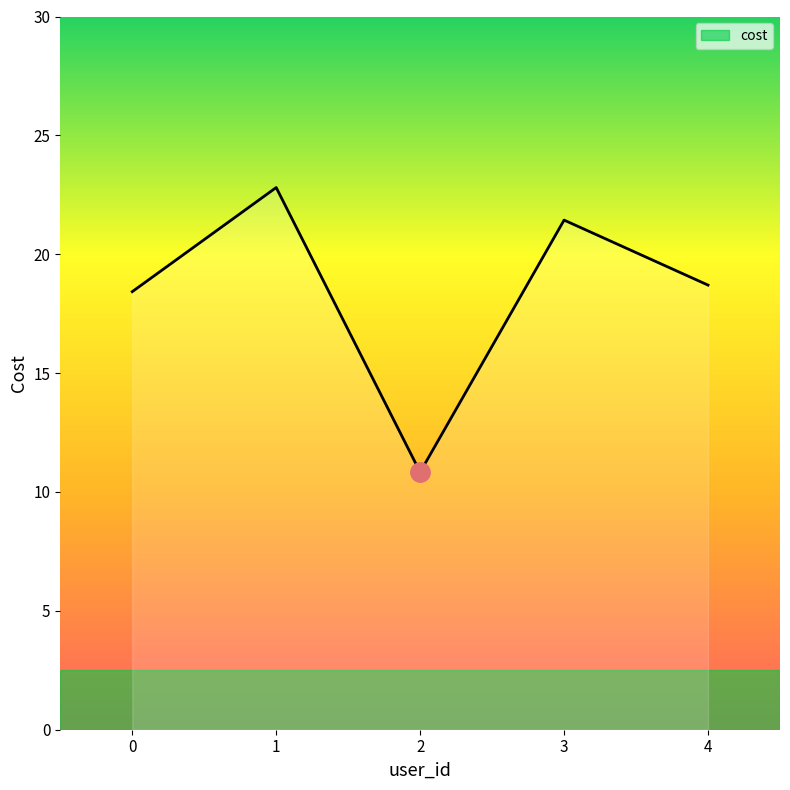

True or false: the data shows 21.4 at 3.

True